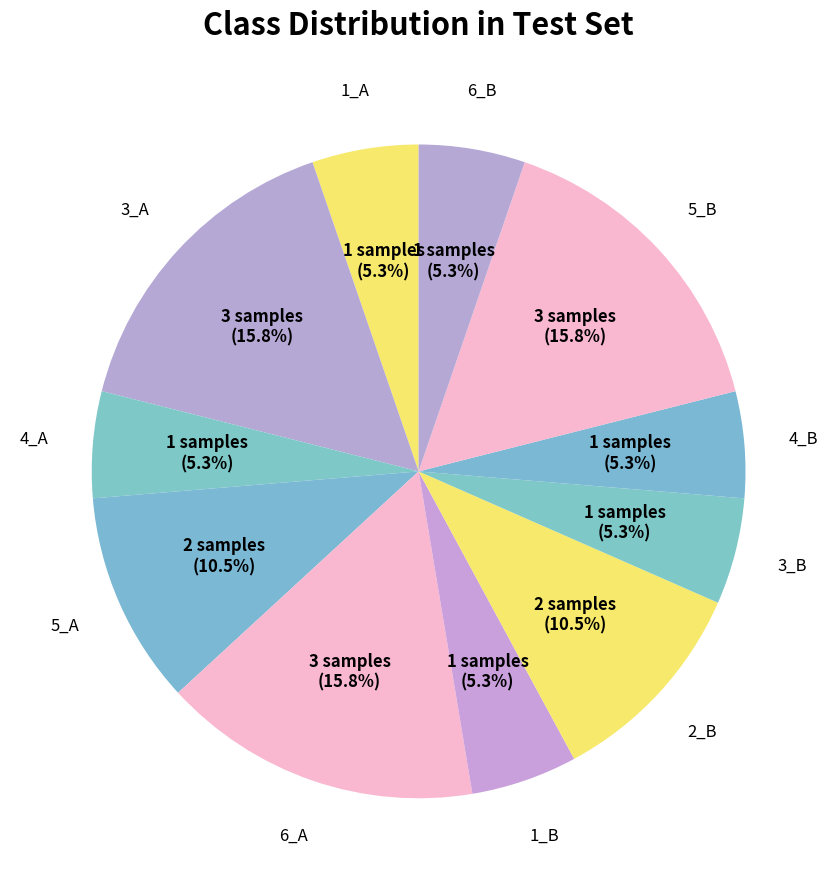

How many segments does this pie chart have?

11